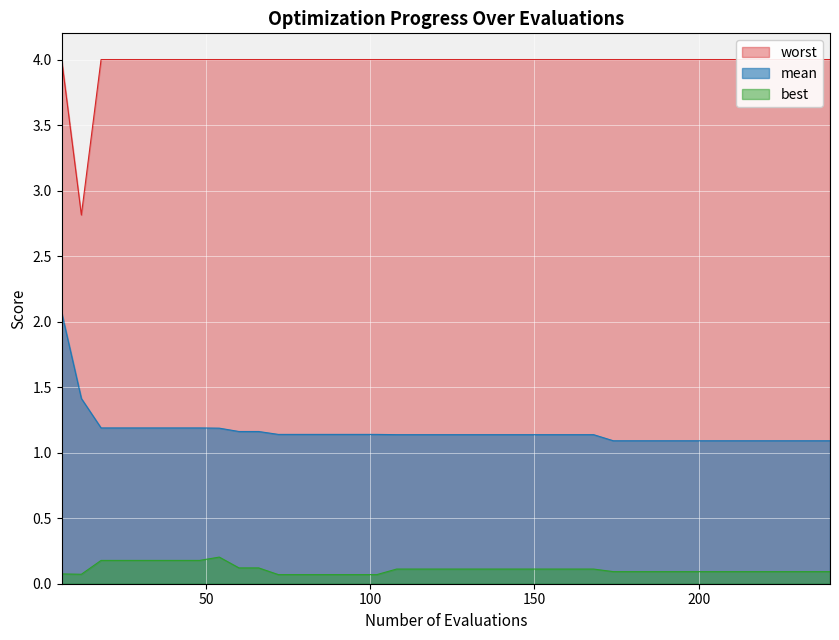

In best, how many points are lower than both neighbors (excluding endpoints)?

1